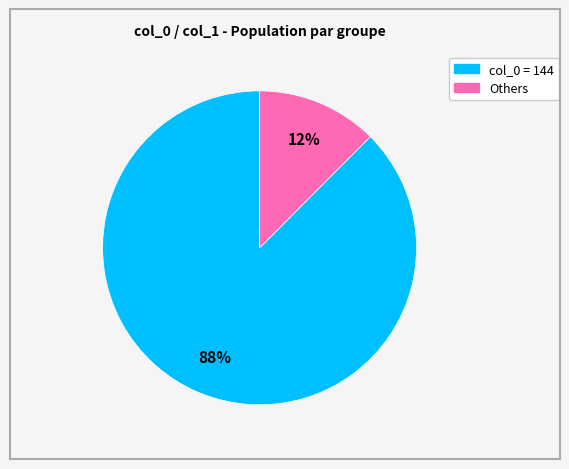

How many slices are in this pie chart?

2